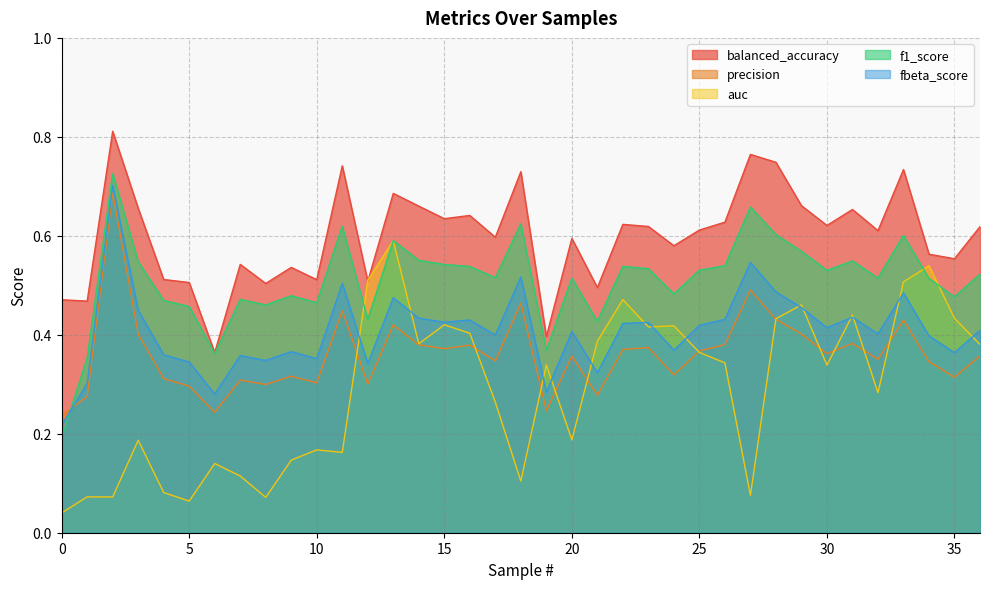

Reading right to left, extract all data points from this chart.

balanced_accuracy: 0.6	0.6	0.6	0.7	0.6	0.7	0.6	0.7	0.7	0.8	0.6	0.6	0.6	0.6	0.6	0.5	0.6	0.4	0.7	0.6	0.6	0.6	0.7	0.7	0.5	0.7	0.5	0.5	0.5	0.5	0.4	0.5	0.5	0.7	0.8	0.5	0.5
precision: 0.4	0.3	0.3	0.4	0.4	0.4	0.4	0.4	0.4	0.5	0.4	0.4	0.3	0.4	0.4	0.3	0.4	0.2	0.5	0.3	0.4	0.4	0.4	0.4	0.3	0.4	0.3	0.3	0.3	0.3	0.2	0.3	0.3	0.4	0.7	0.3	0.2
auc: 0.4	0.4	0.5	0.5	0.3	0.4	0.3	0.5	0.4	0.1	0.3	0.4	0.4	0.4	0.5	0.4	0.2	0.3	0.1	0.3	0.4	0.4	0.4	0.6	0.5	0.2	0.2	0.1	0.1	0.1	0.1	0.1	0.1	0.2	0.1	0.1	0.0
f1_score: 0.5	0.5	0.5	0.6	0.5	0.5	0.5	0.6	0.6	0.7	0.5	0.5	0.5	0.5	0.5	0.4	0.5	0.4	0.6	0.5	0.5	0.5	0.6	0.6	0.4	0.6	0.5	0.5	0.5	0.5	0.4	0.5	0.5	0.5	0.7	0.4	0.2
fbeta_score: 0.4	0.4	0.4	0.5	0.4	0.4	0.4	0.5	0.5	0.5	0.4	0.4	0.4	0.4	0.4	0.3	0.4	0.3	0.5	0.4	0.4	0.4	0.4	0.5	0.3	0.5	0.4	0.4	0.3	0.4	0.3	0.3	0.4	0.4	0.7	0.3	0.2